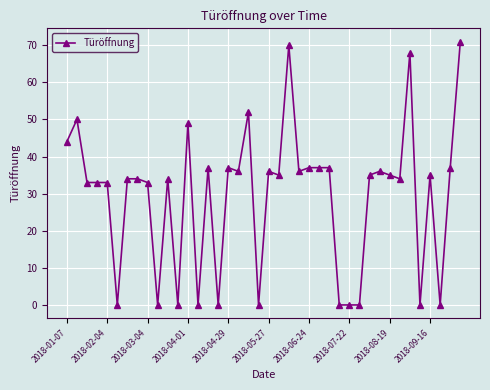

Does the chart display data point markers on the line(s)?

Yes